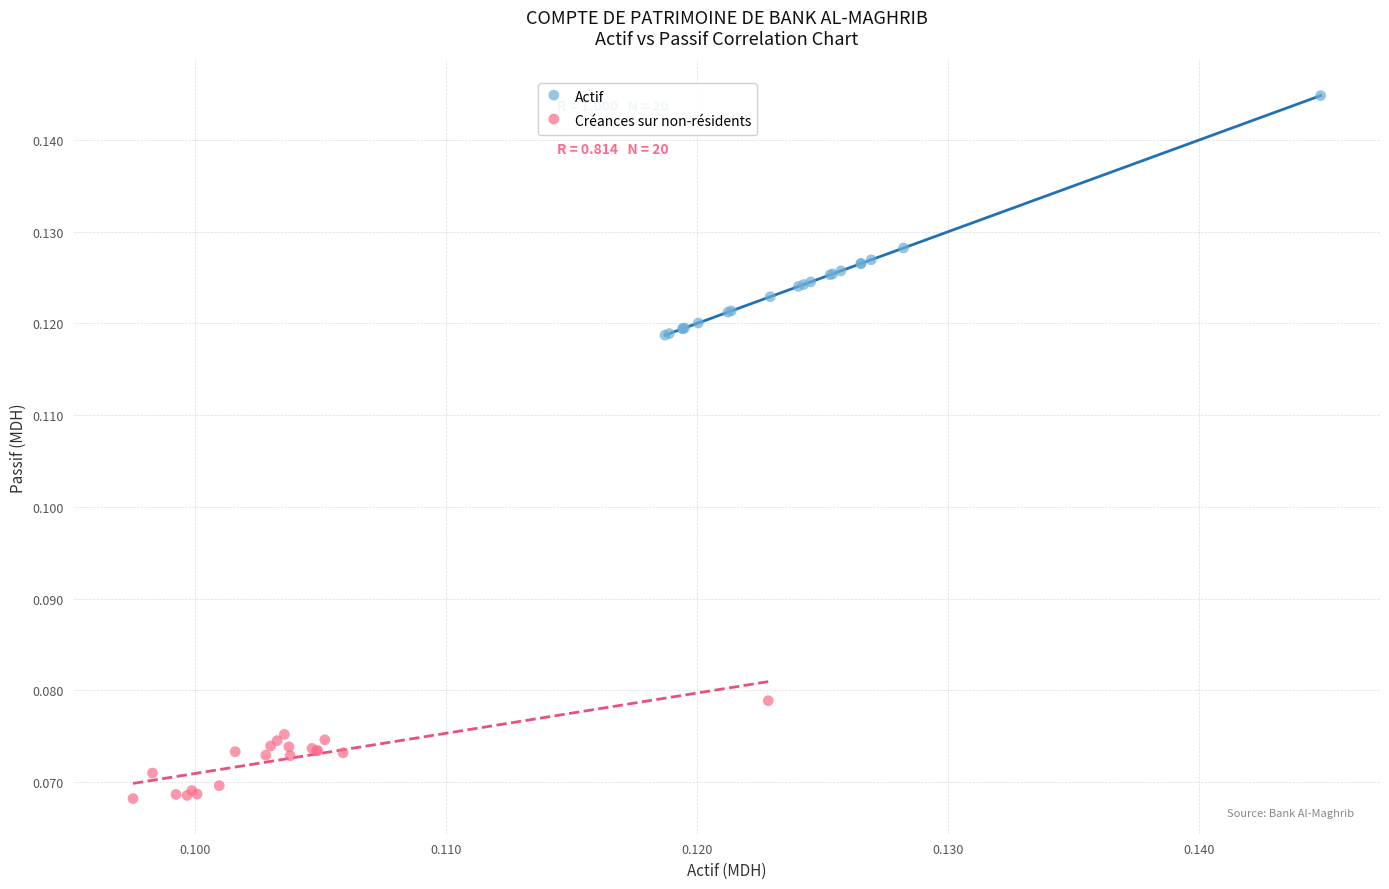

Which series contains the lowest Y value?

Créances sur non-résidents